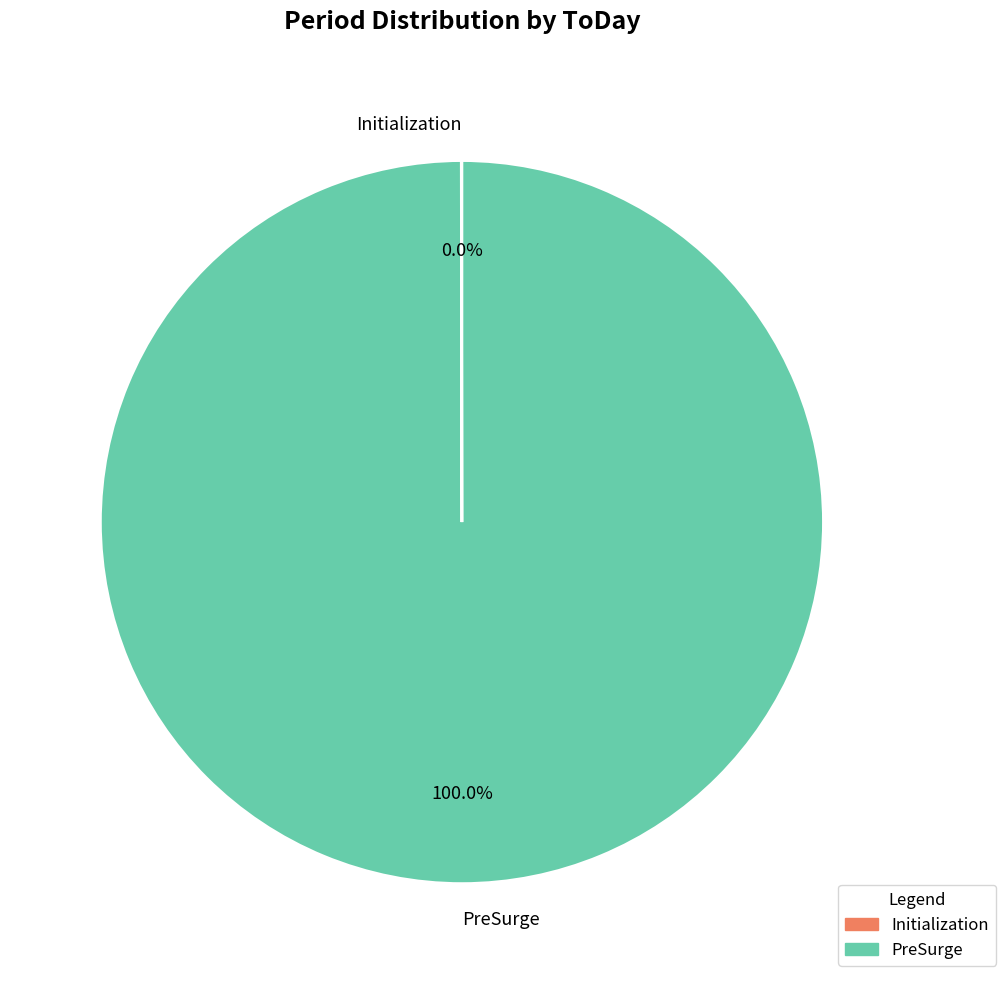

Does any single category account for the majority?

Yes